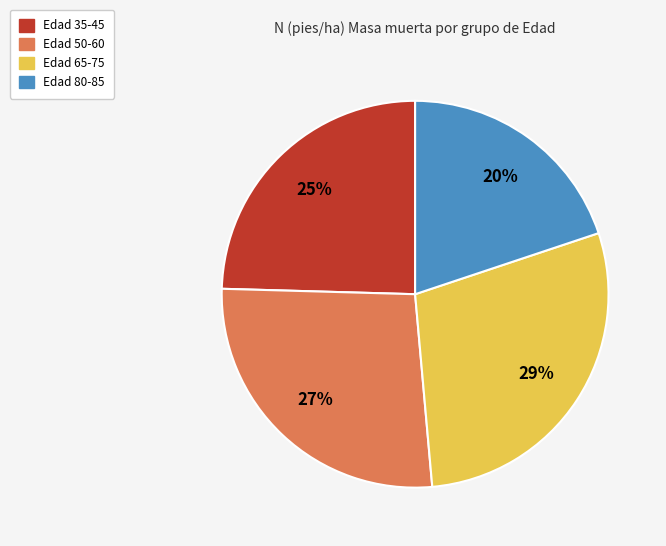

To the nearest percent, what is the average slice percentage?

25%